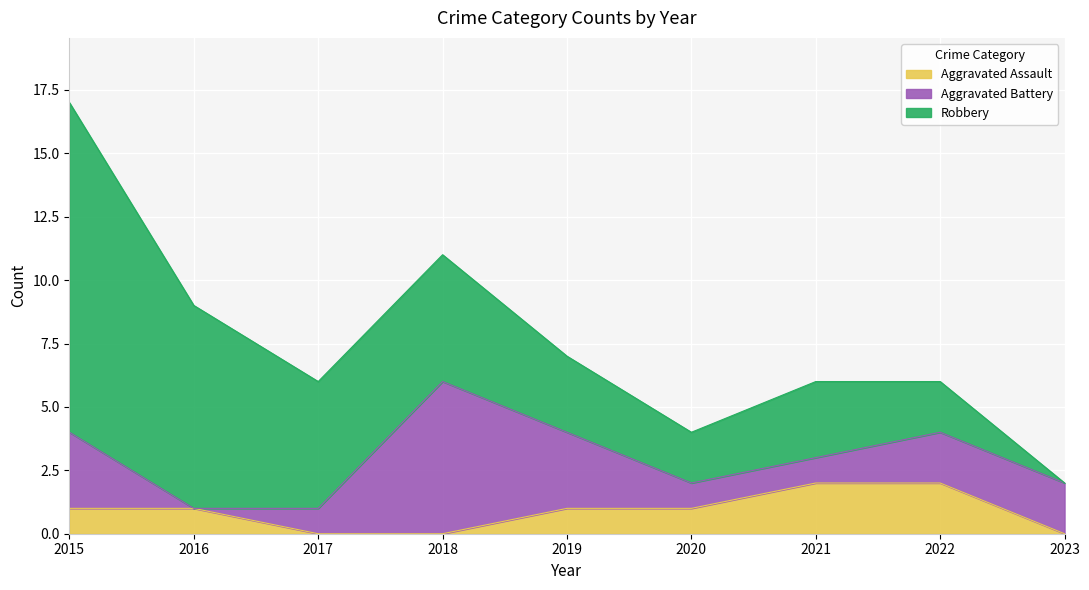

What is the value of the Aggravated Battery point at the 5th from the left?

3